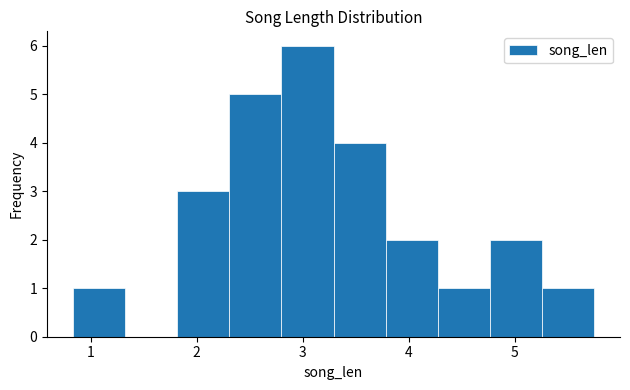

What is the height of the bar covering 2.8 to 3.3 on the x-axis? Neither the bar edges nor the heights are printed on the chart, so give them approximately, as read against the axes.

6